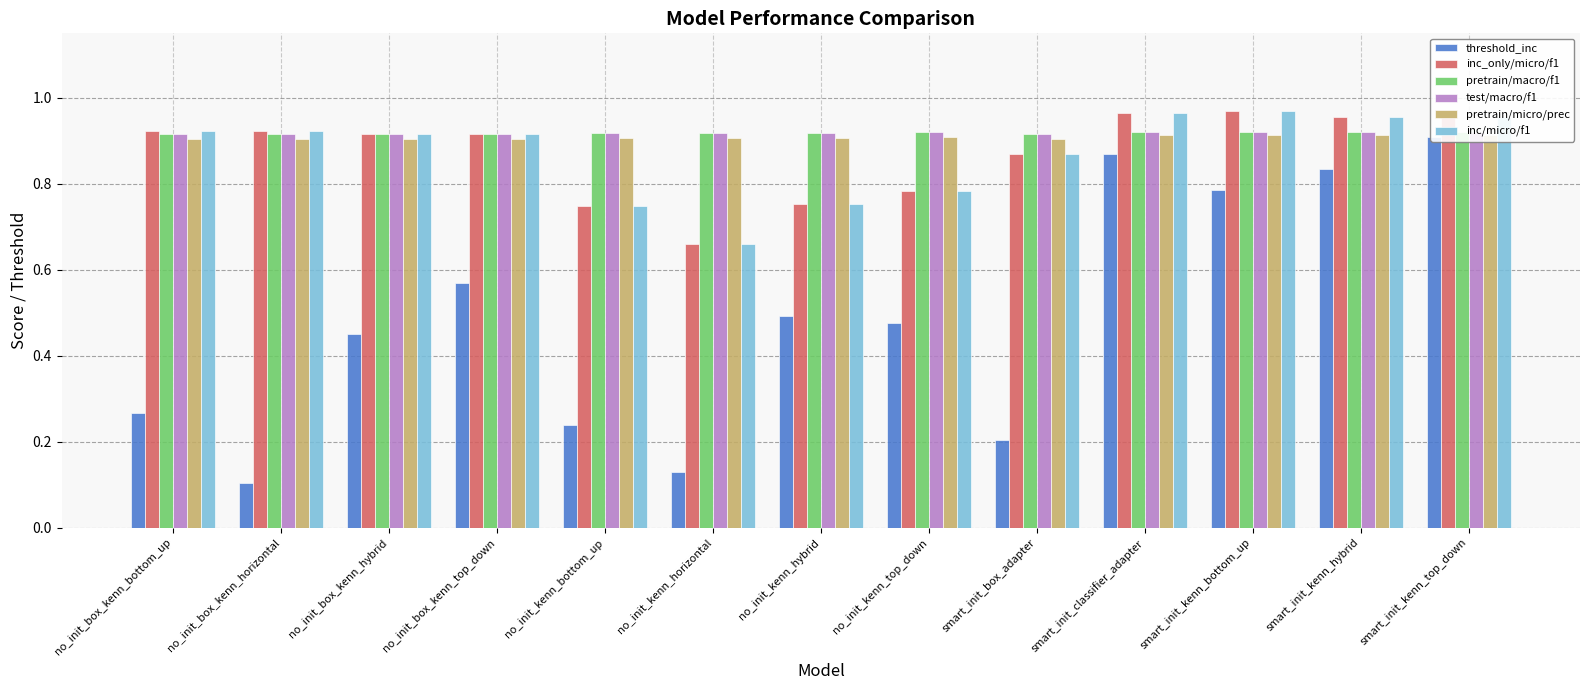

What is the lowest value of the threshold_inc series?

0.1